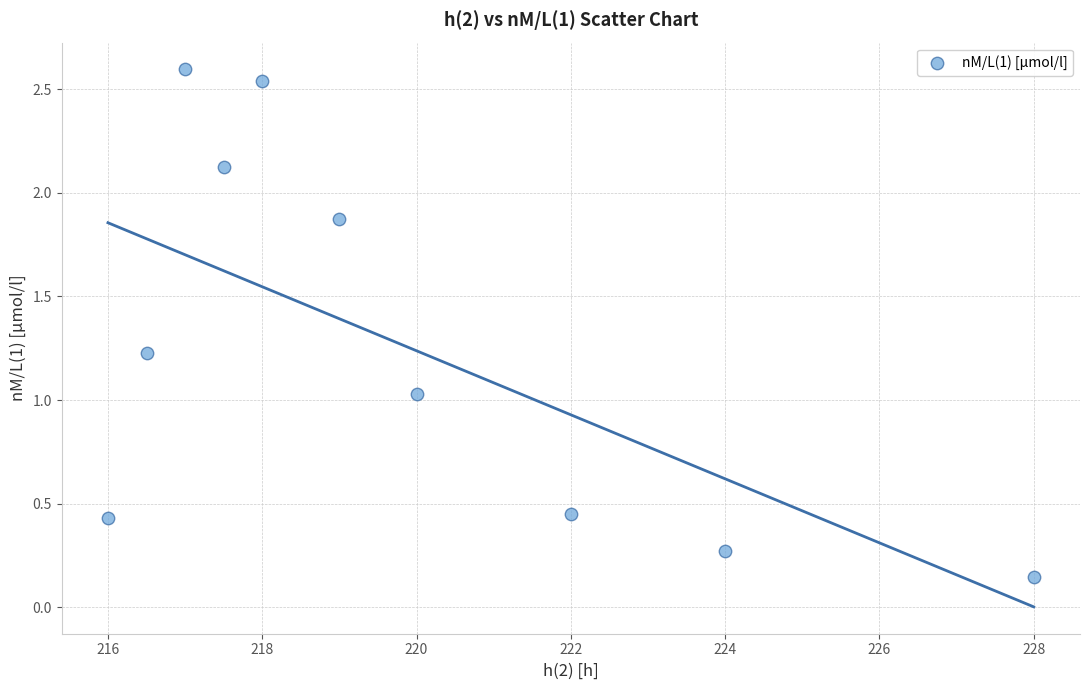

What is the average Y value?

1.3